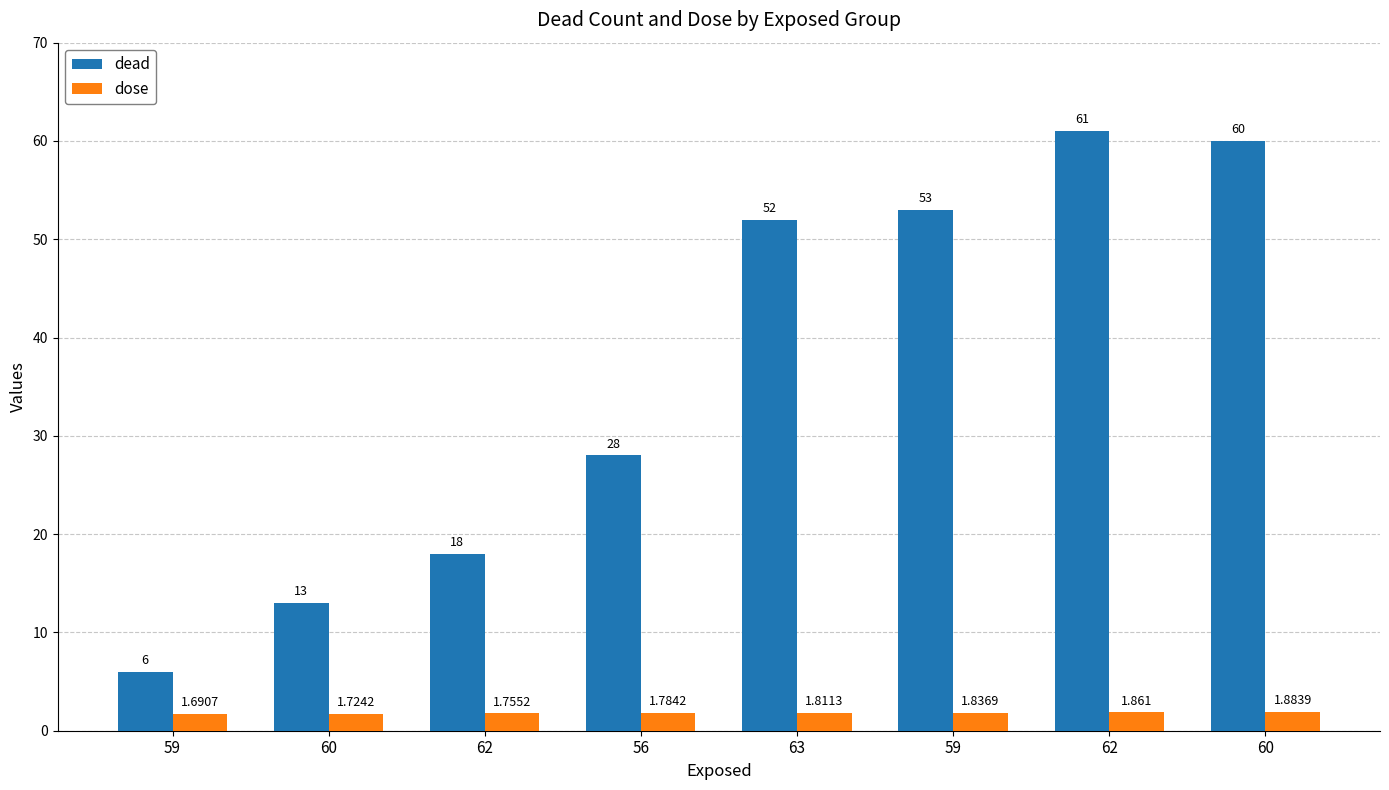

Is it true that dead equals 39.3 at 60?

False